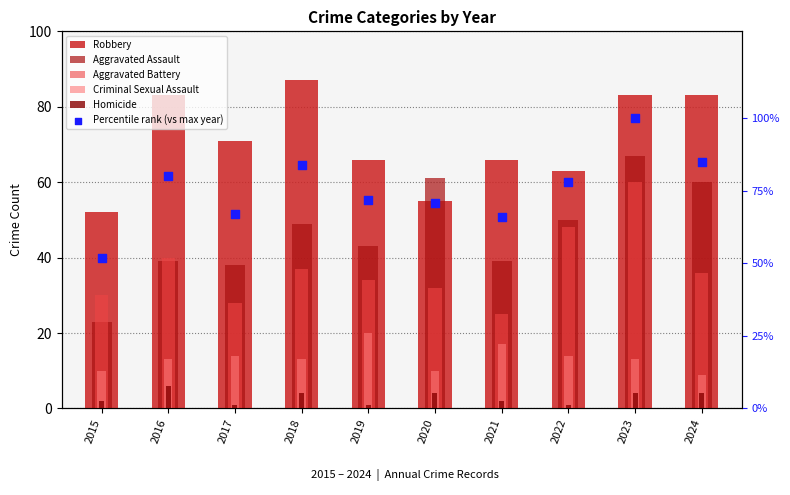

At which category is the sum across all series the highest?

2023